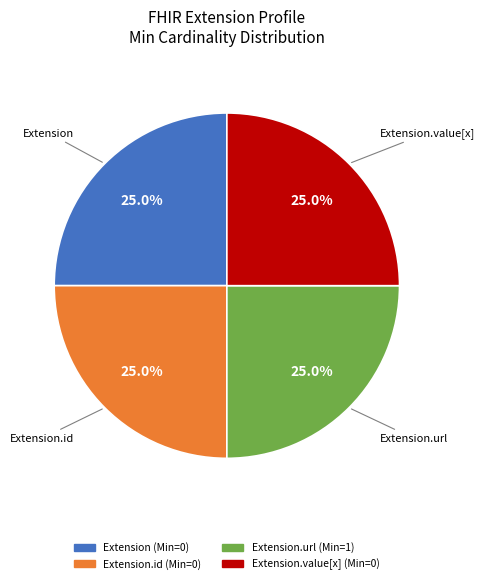

Is there a majority slice in this chart?

No